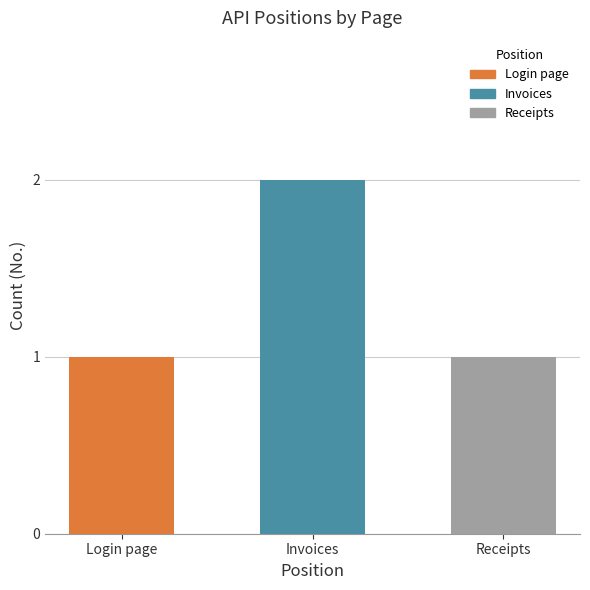

What is the greatest value displayed?

2